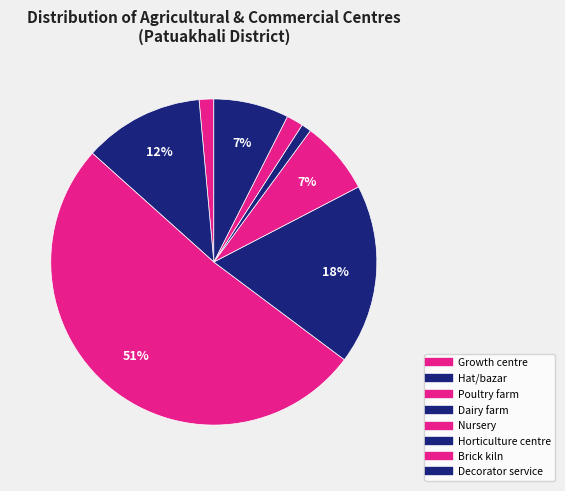

How many segments does this pie chart have?

8